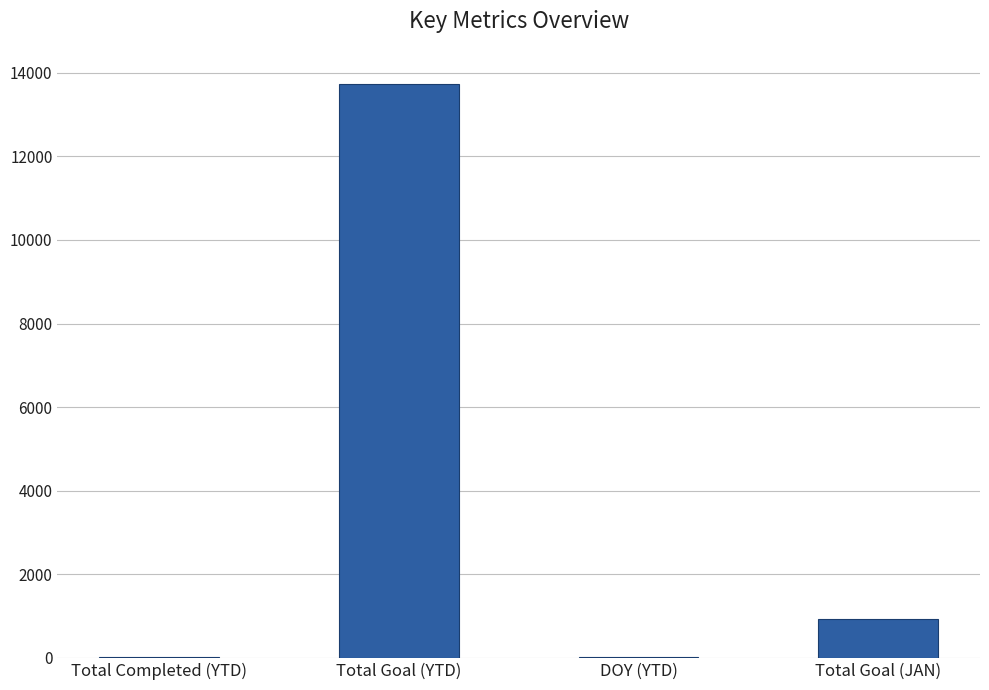

Approximately how many times larger is the value at DOY (YTD) compared to Total Completed (YTD)?

0.7